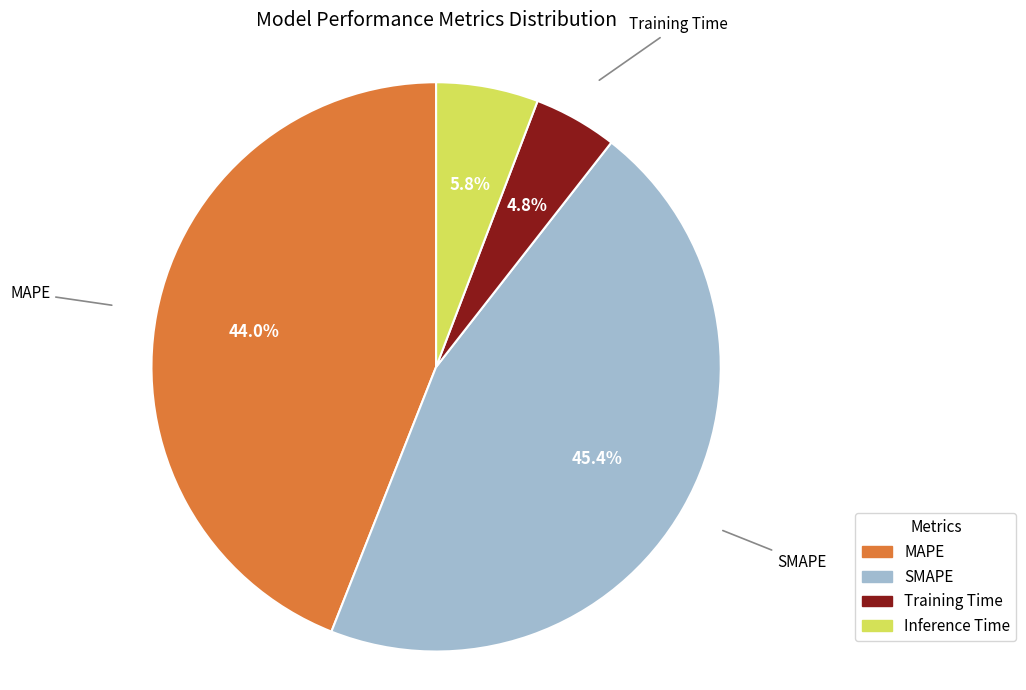

To the nearest percent, what percentage of the pie is Inference Time?

6%